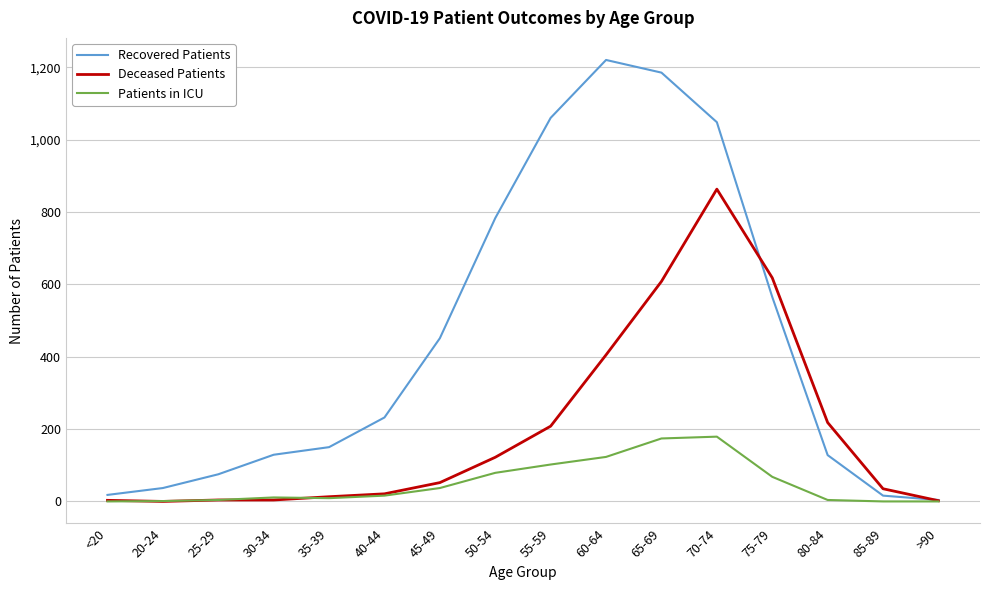

Does the chart have visible grid lines?

Yes